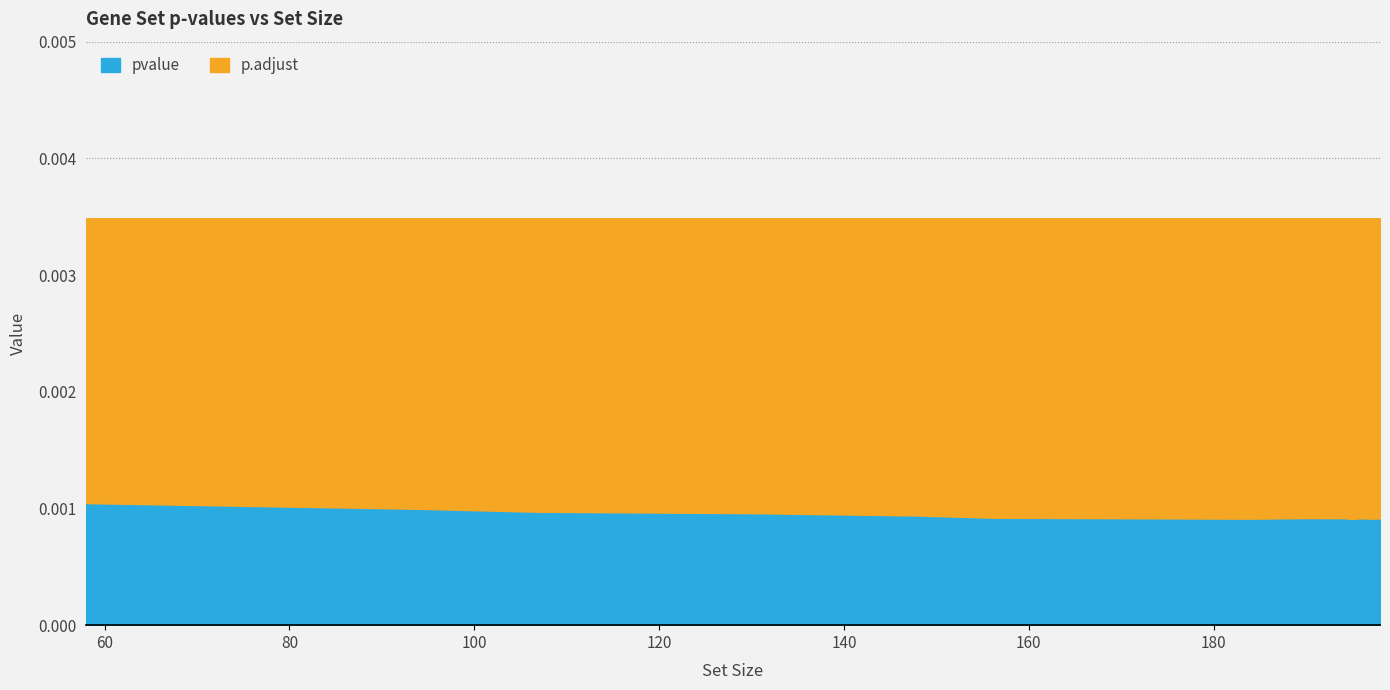

At how many categories does at least one series exceed 0?

15